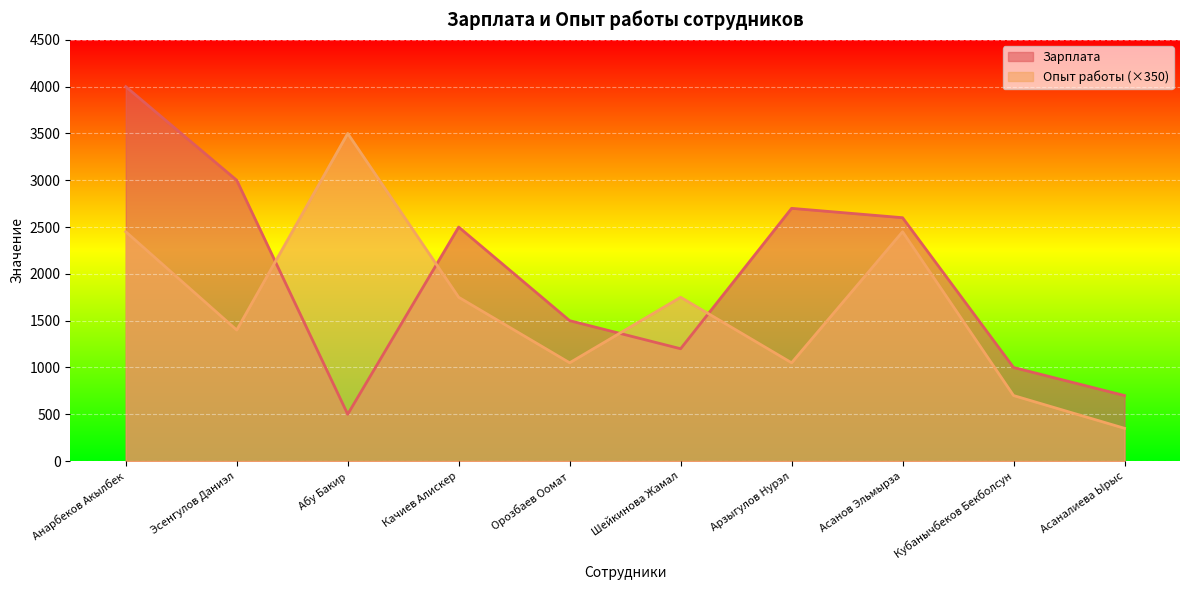

What is the total value across all series at Орозбаев Оомат?

2550